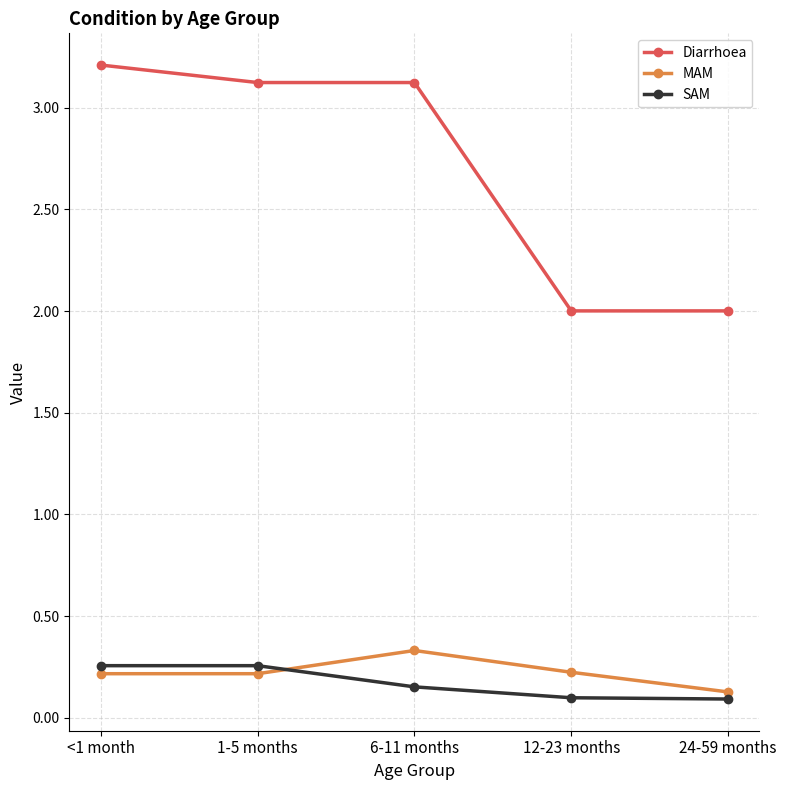

What is the highest value of the Diarrhoea series?

3.2